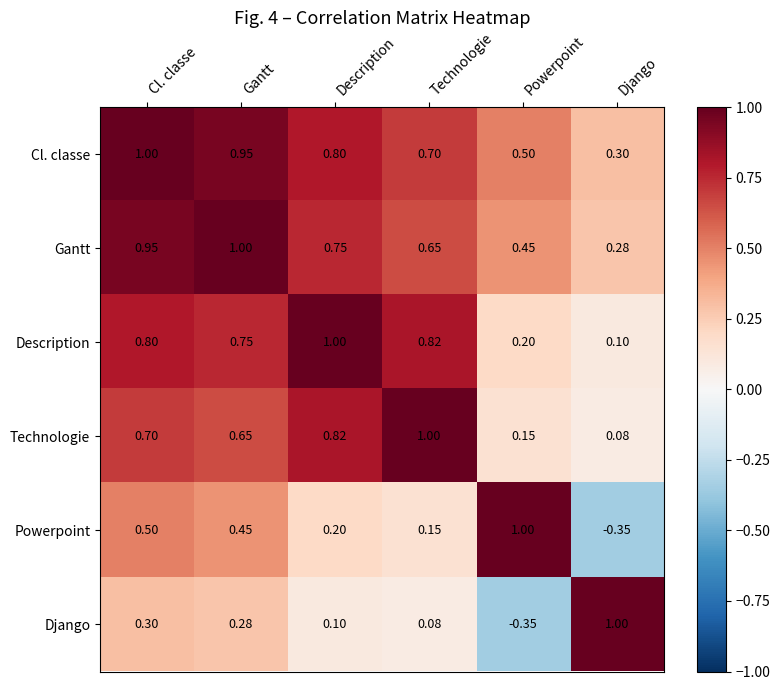

At which category is the sum across all series the highest?

Cl. classe